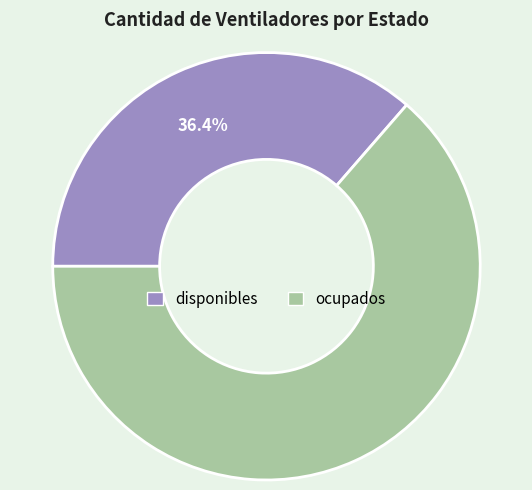

To the nearest percent, what is the difference between the largest and smallest slice percentages?

27%